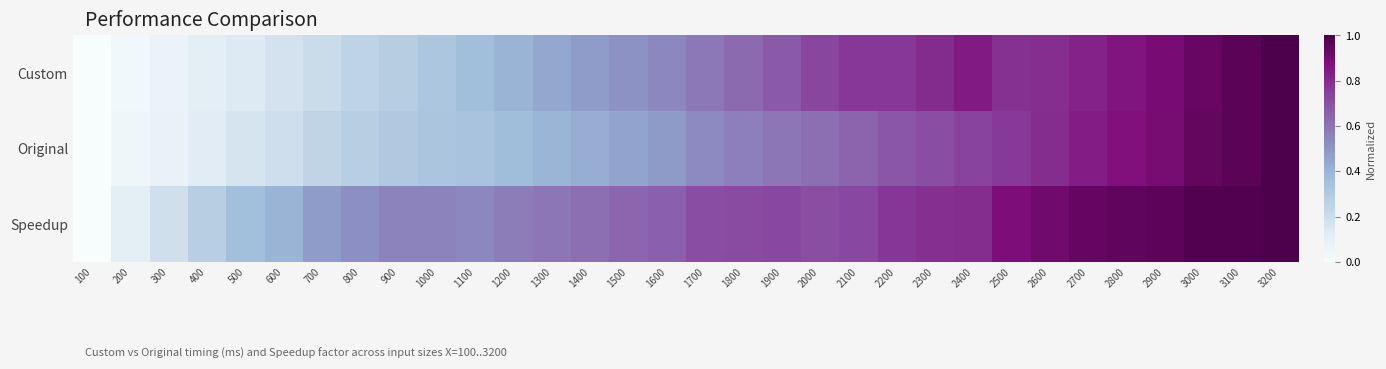

List the series in order of their overall mean, lowest first.

Original, Custom, Speedup